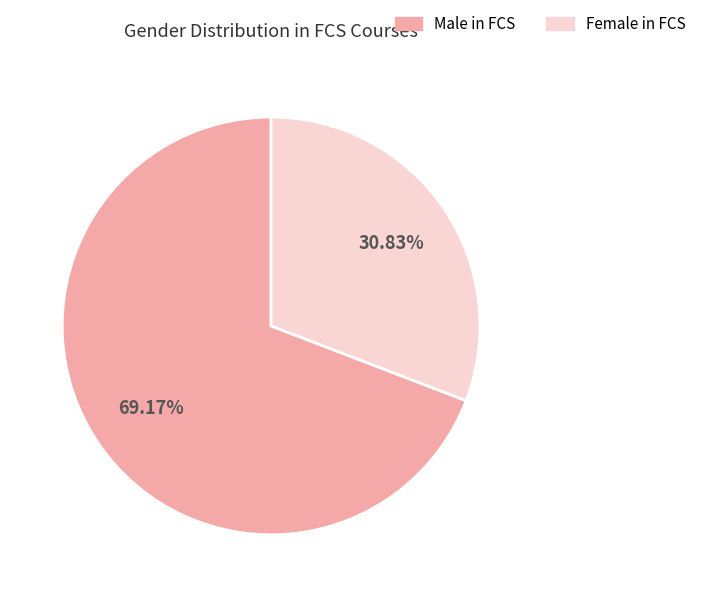

How many slices are in this pie chart?

2